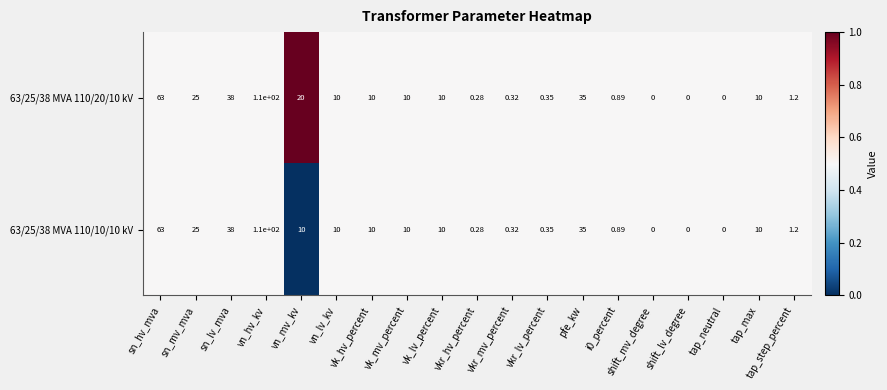

How many data points does each series have?

19